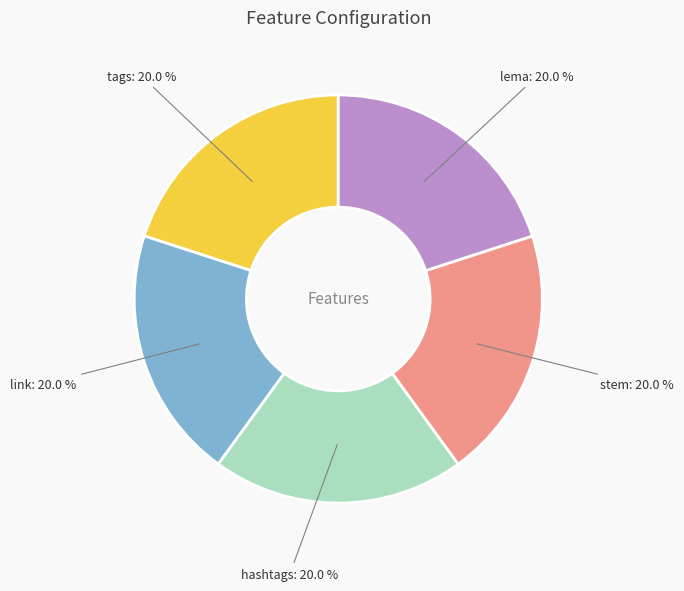

Does any single category account for the majority?

No